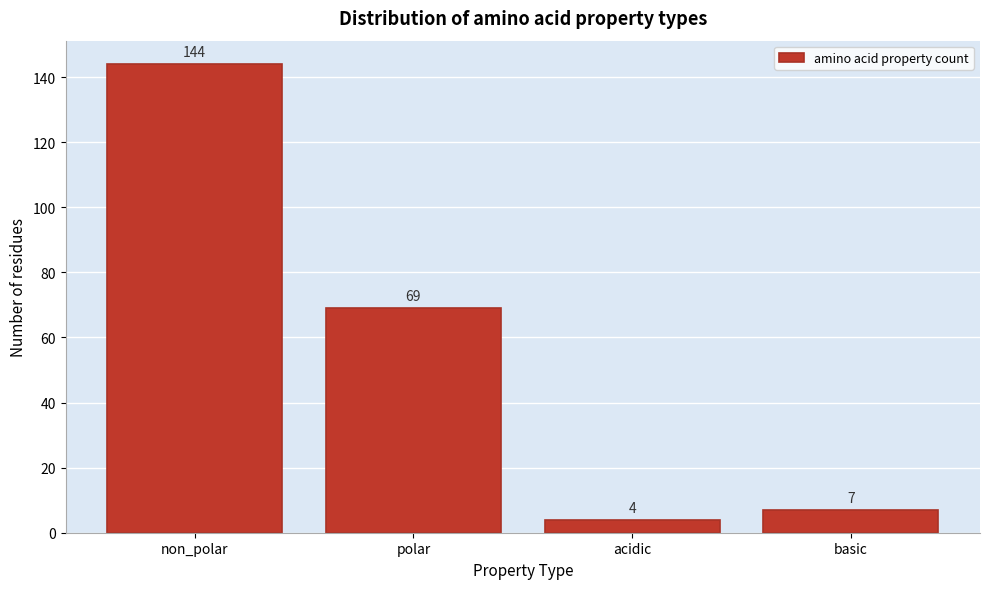

Reading right to left, what are all the values shown in this chart?

basic=7	acidic=4	polar=69	non_polar=144